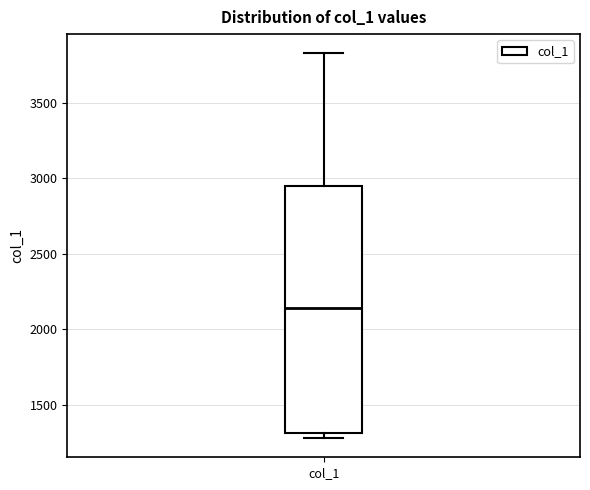

Transcribe this box plot: give where the median line is, the range the box spans, and where the two whiskers end, as read against the y-axis. The values are not printed on the chart, so give them approximately, as read against the axis.

median 2150, box 1300 to 2950, whiskers 1300 (just below the box's lower edge) to 3850